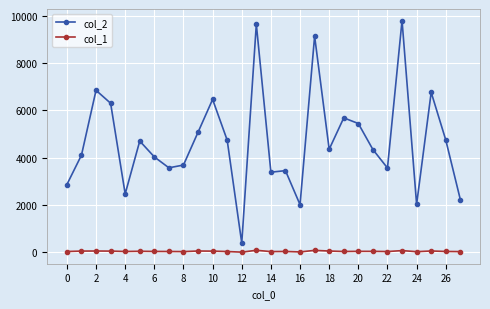

List the series in order of their overall mean, lowest first.

col_1, col_2